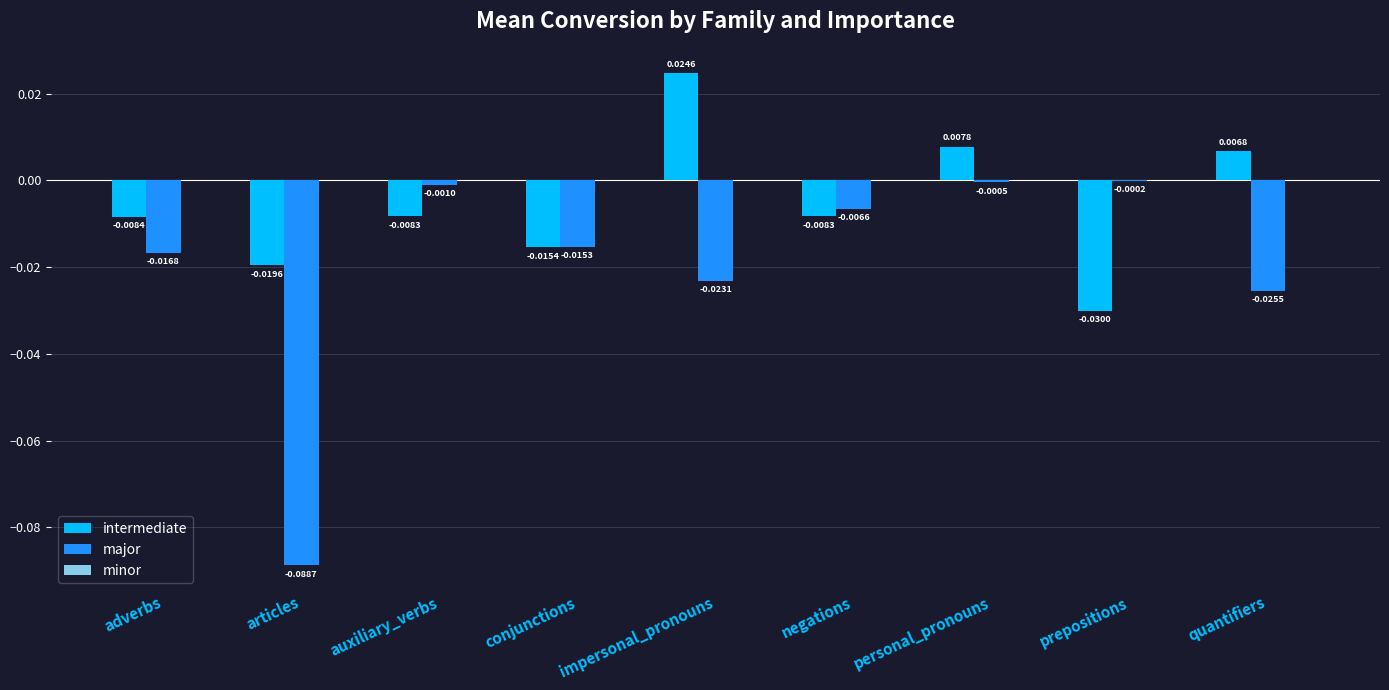

Which category has the highest value in the major series?

prepositions